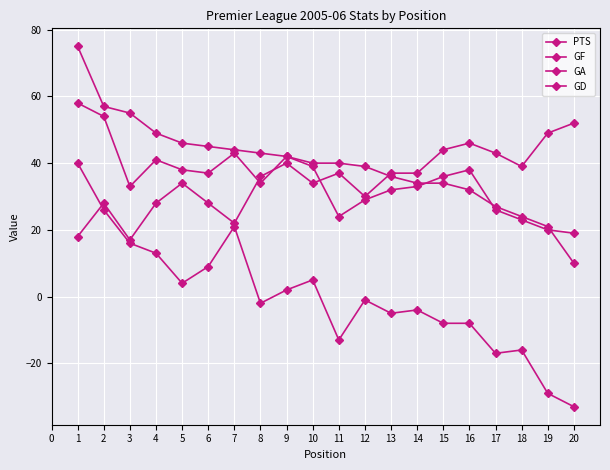

In GD, how many points are higher than both neighbors (excluding endpoints)?

5